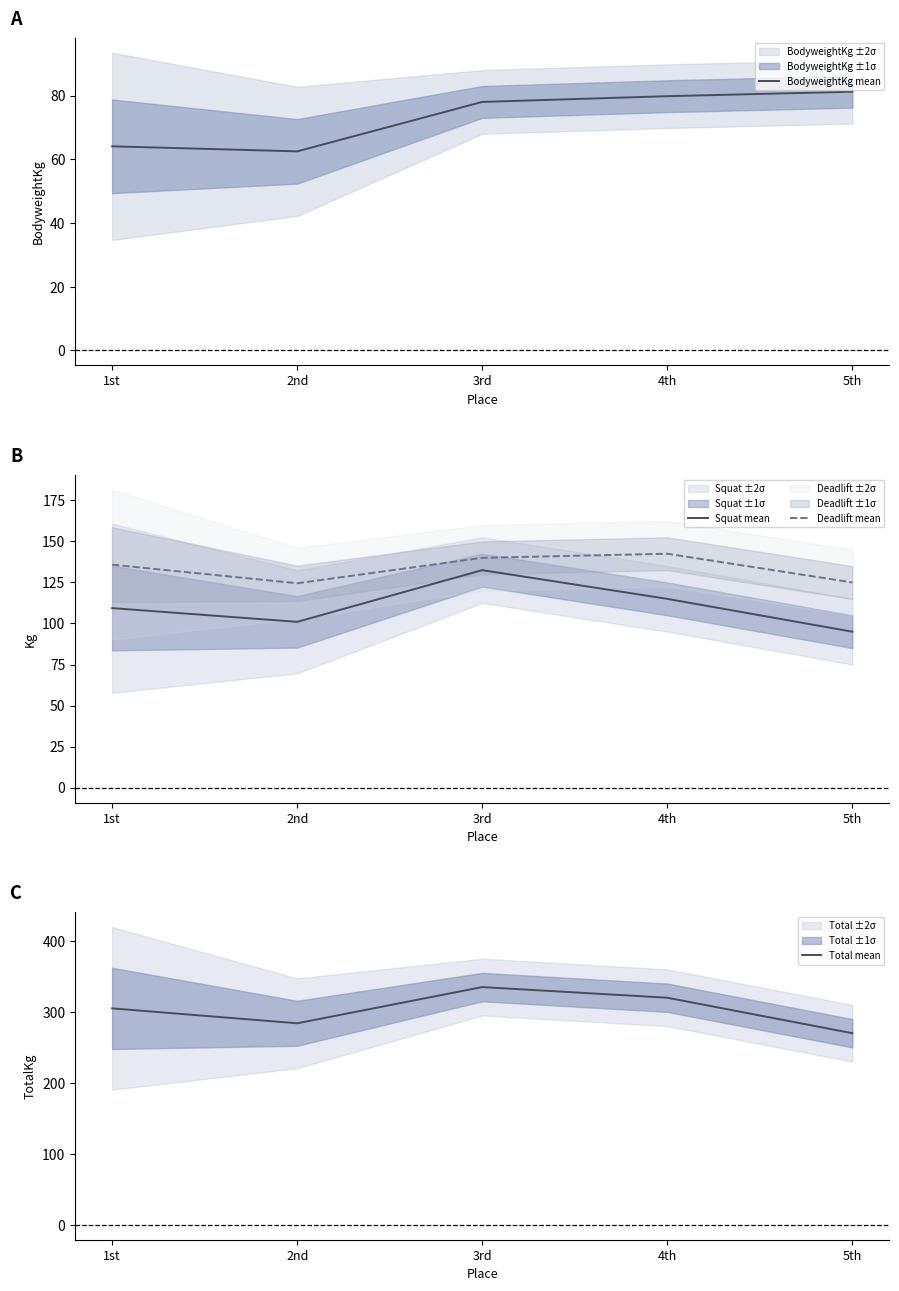

Which series has the widest spread of values?

Total mean